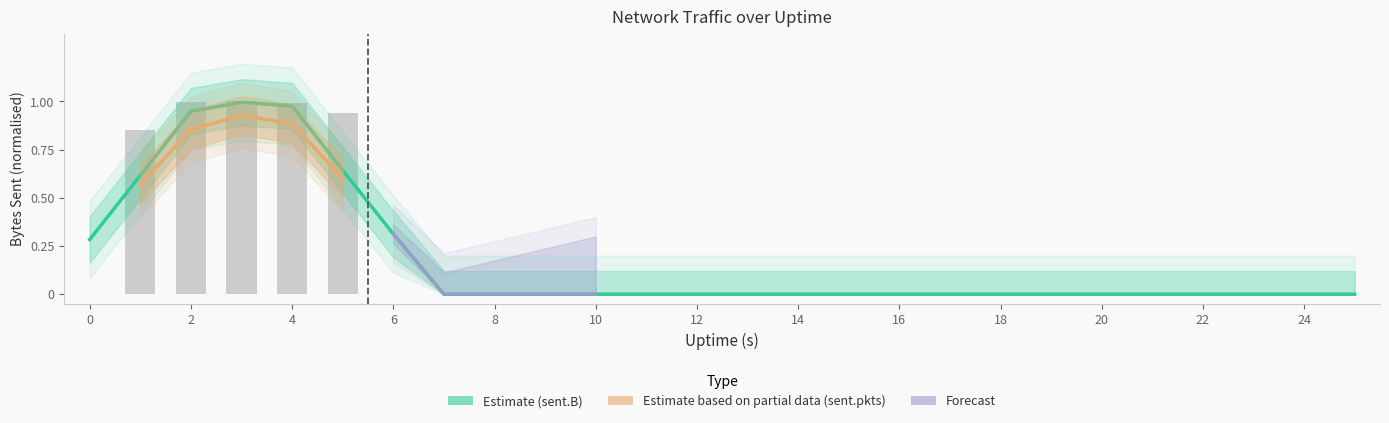

Reading right to left, what are all the values shown in this chart?

0.0	0.0	0.0	0.0	0.0	0.0	0.0	0.0	0.0	0.0	0.0	0.0	0.0	0.0	0.0	0.0	0.0	0.0	0.0	0.0	0.9	1.0	1.0	1.0	0.9	0.0